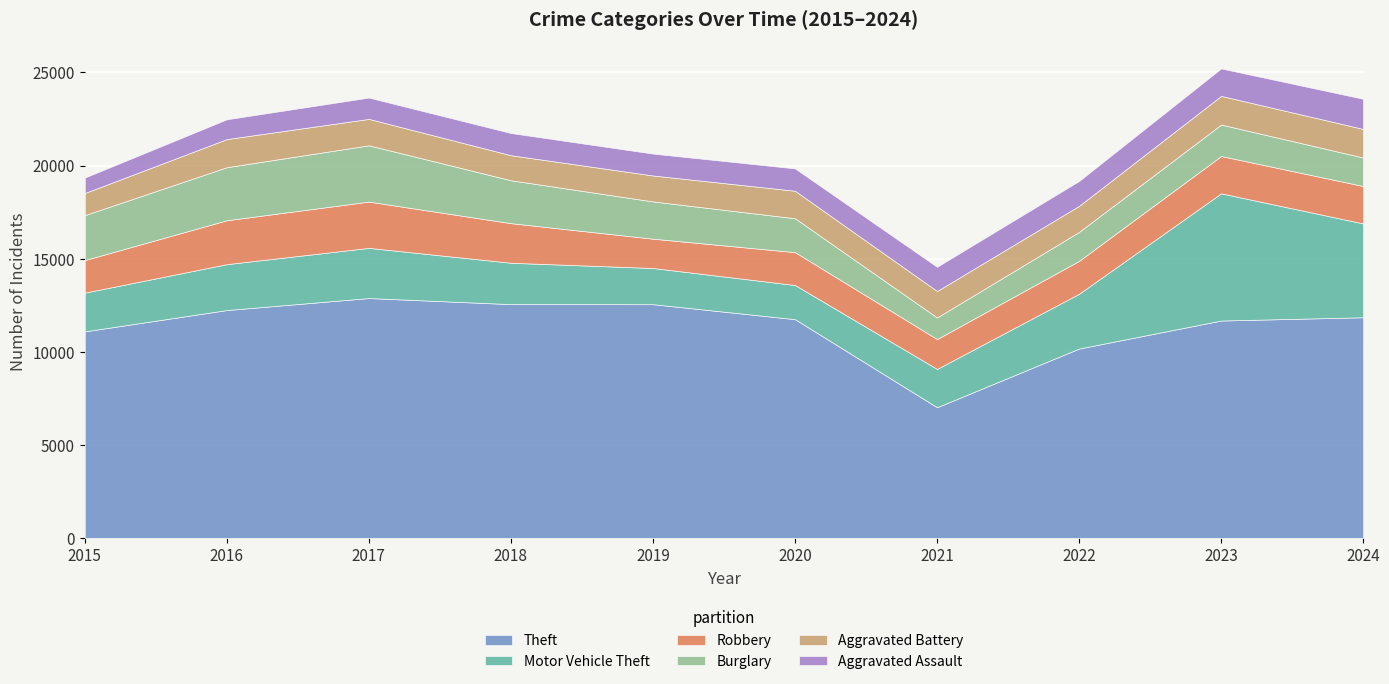

Which series has the widest spread of values?

Theft